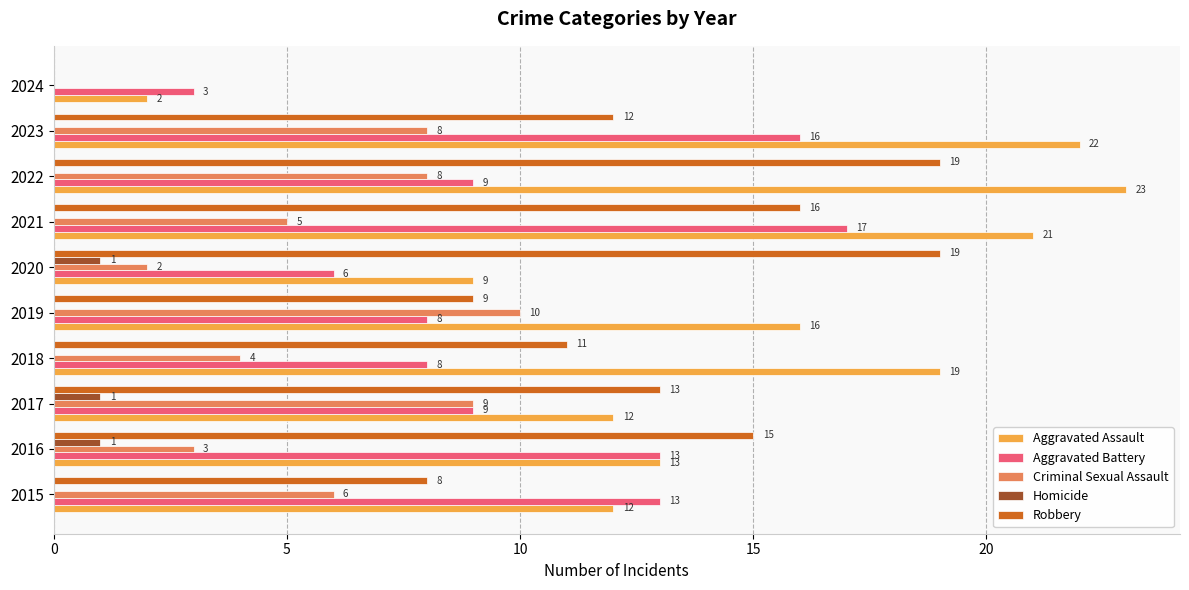

What are all the series names shown in the legend?

Aggravated Assault, Aggravated Battery, Criminal Sexual Assault, Homicide, Robbery